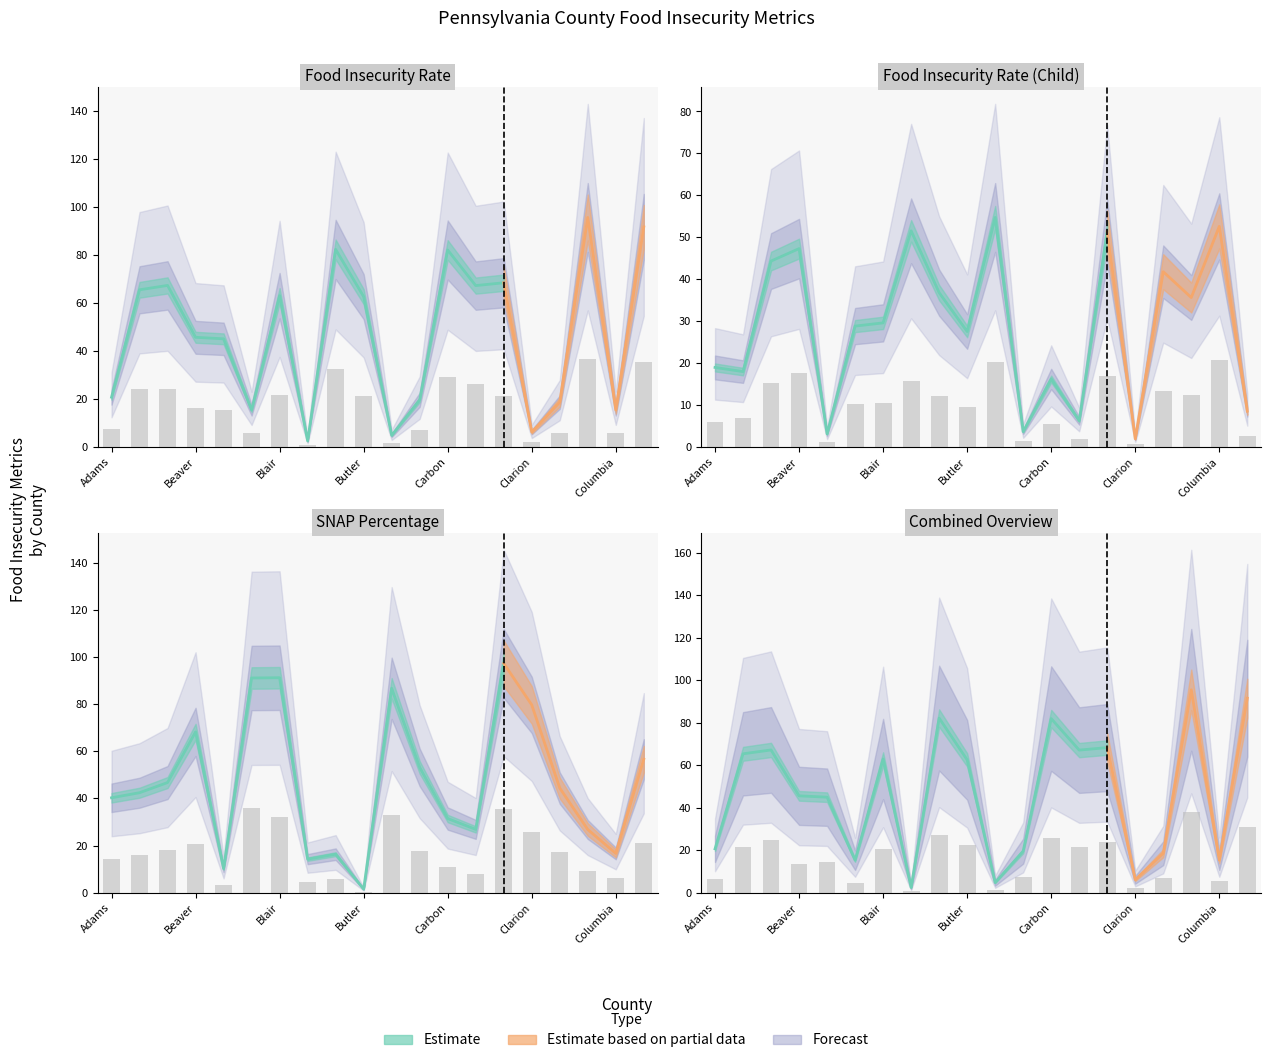

How many series are shown in this chart?

3